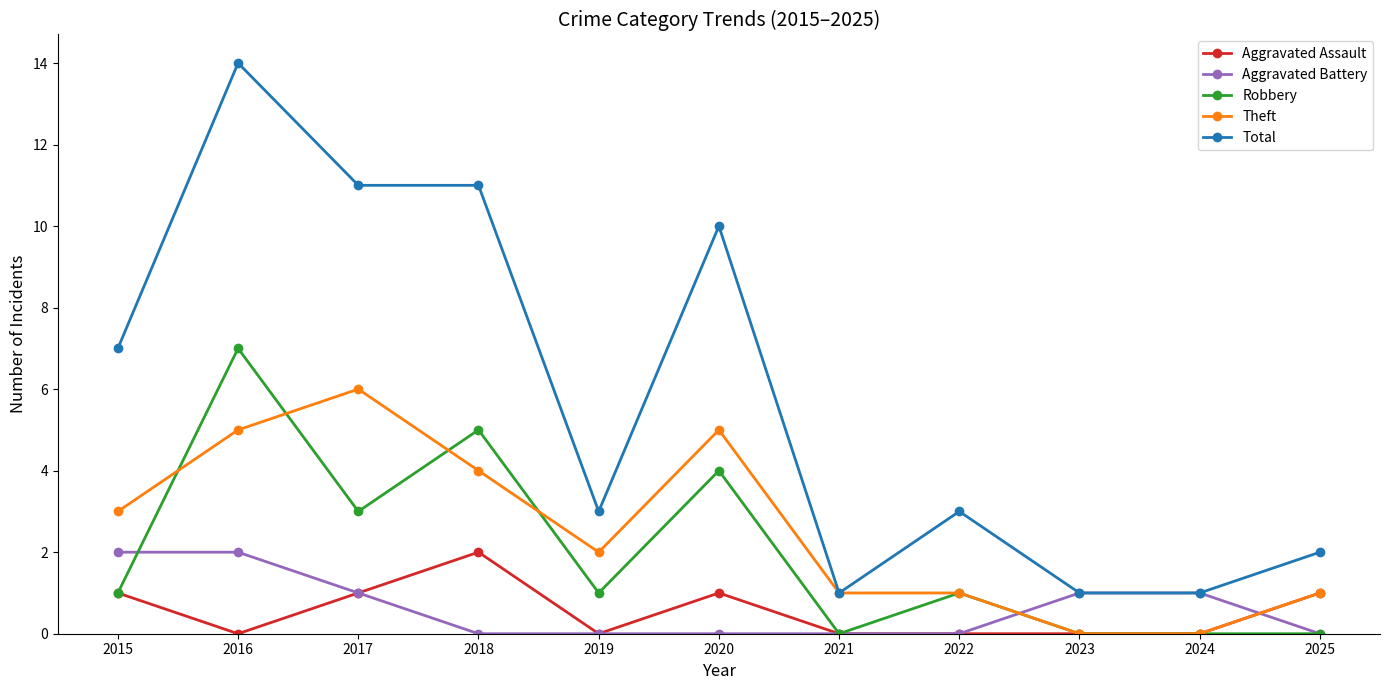

Is it true that Aggravated Battery equals 0 at 2025?

True